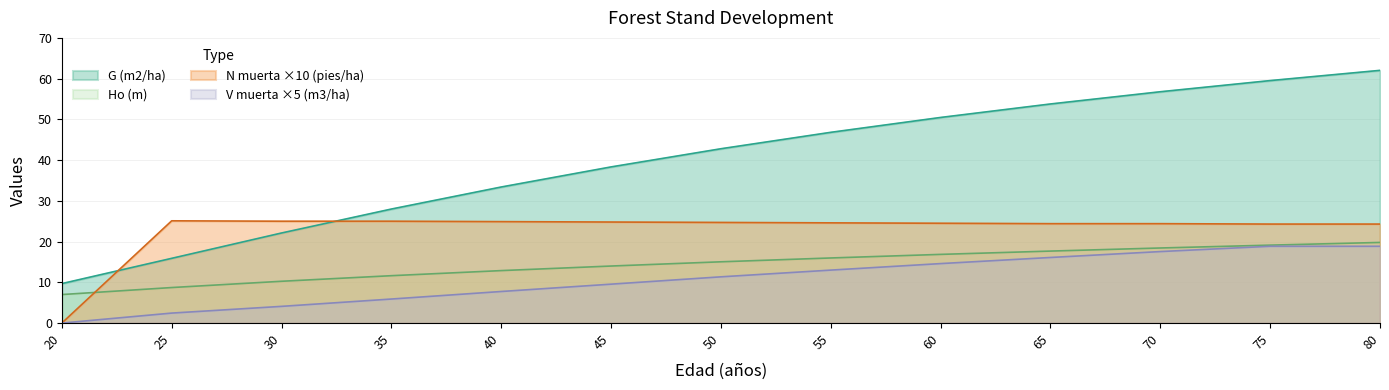

The value of Ho (m) at 75 is 19.1. True or false?

True